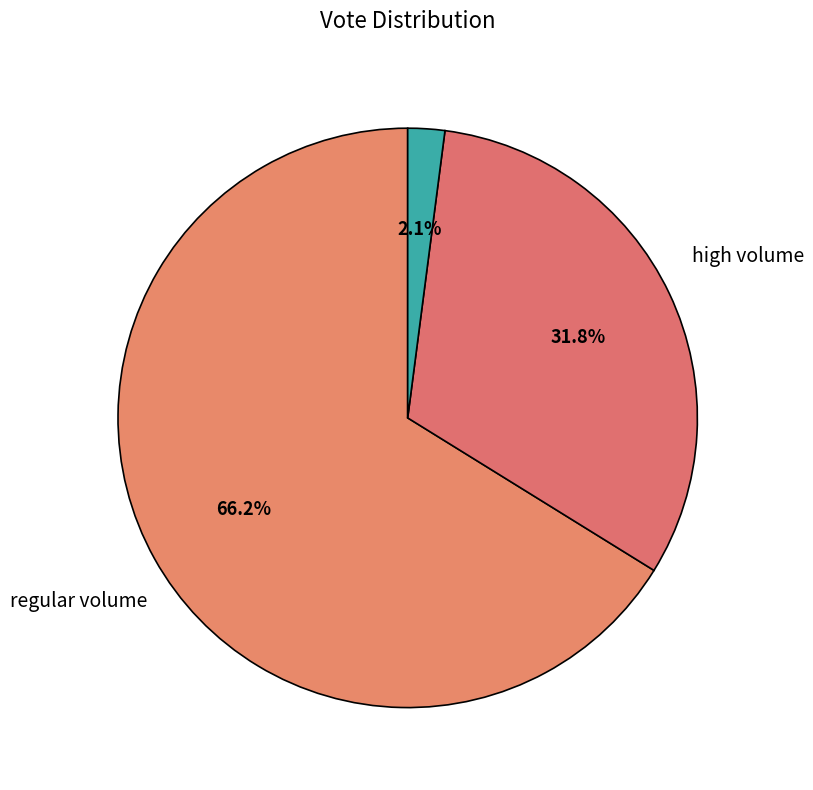

Count the number of slices in the pie.

3